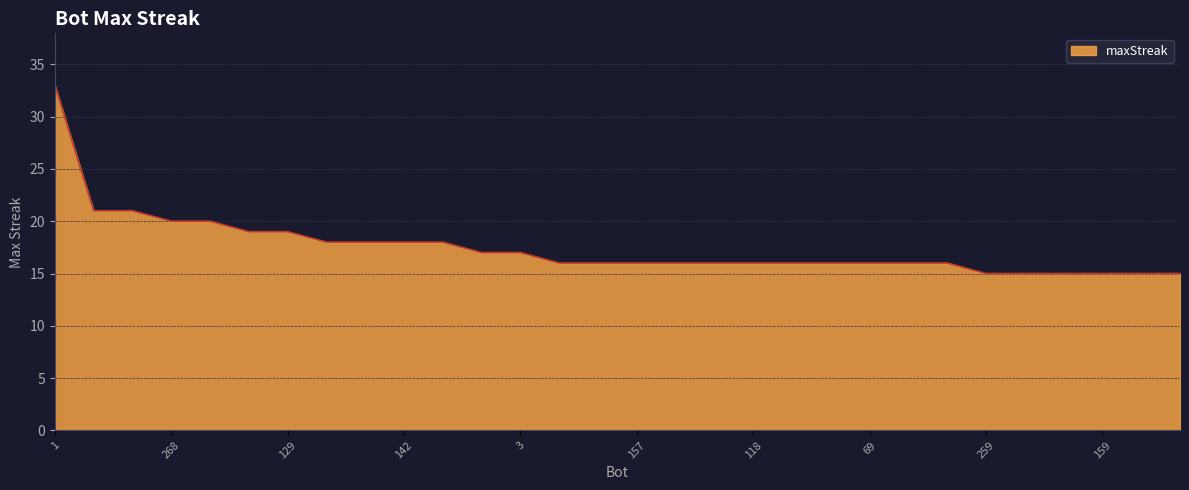

Count the number of data series in this chart.

1